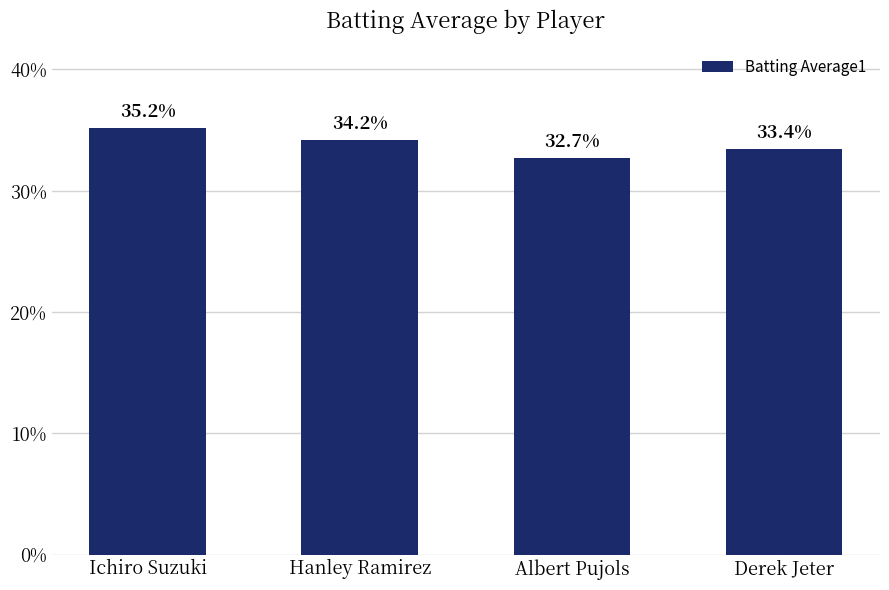

Are the bars grouped side by side (vs. stacked)?

No